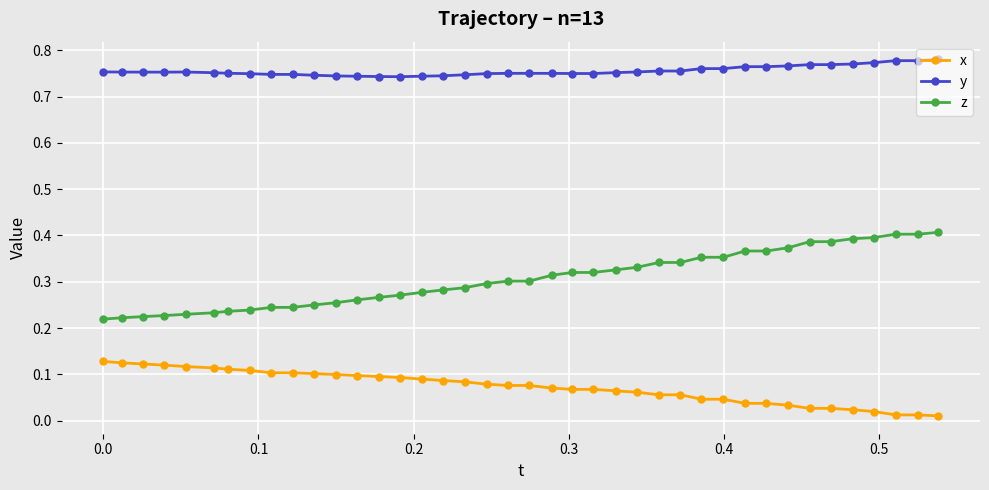

Rank the series by their maximum value, from lowest to highest.

x, z, y